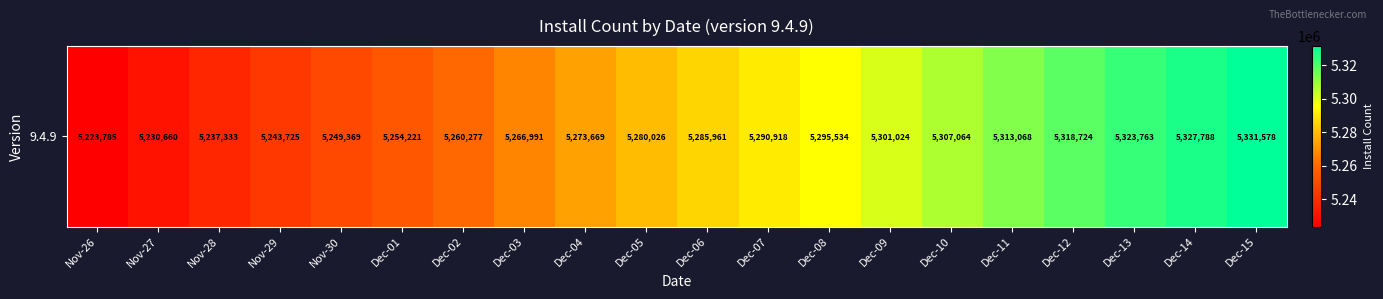

True or false: the data shows 5249369 at Nov-30.

True